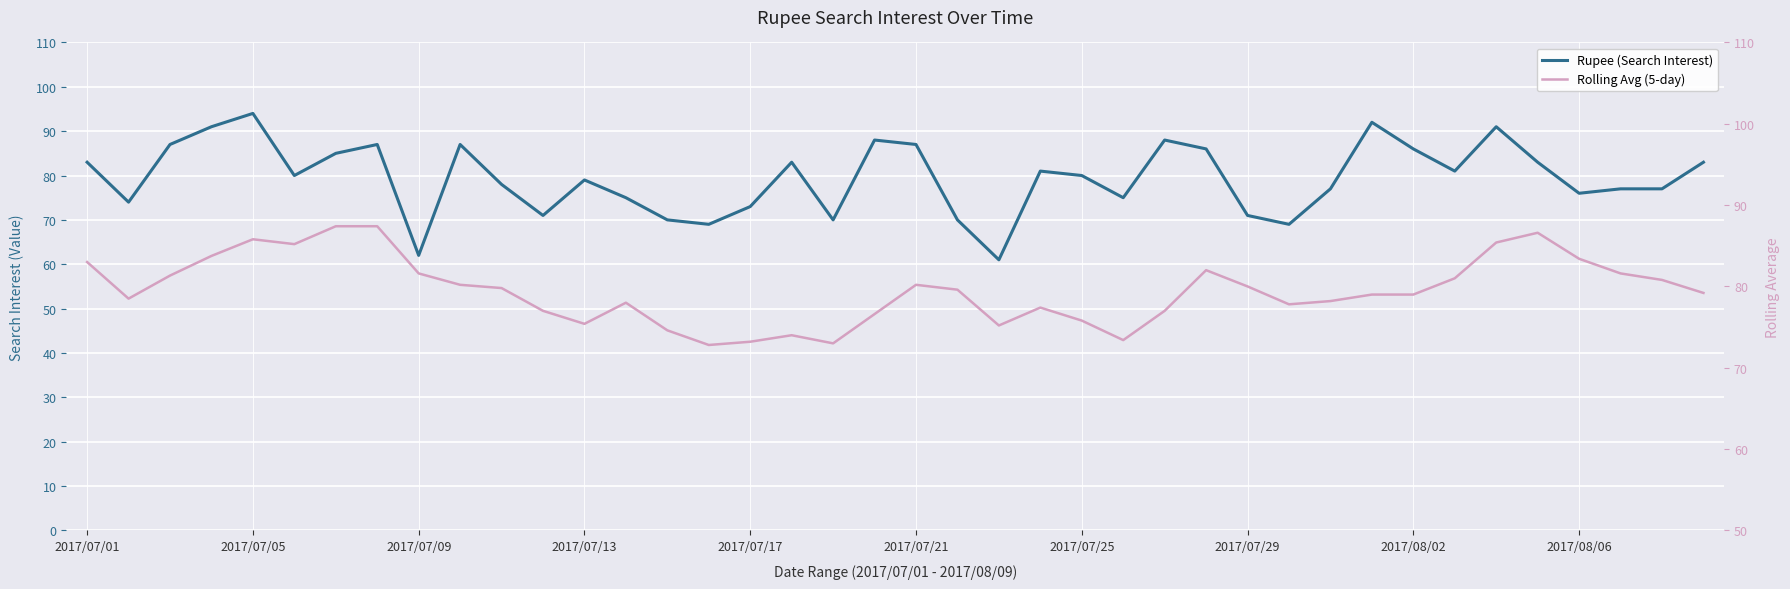

True or false: Rolling Avg (5-day) has a value of 118.7 at 2017/07/25.

False